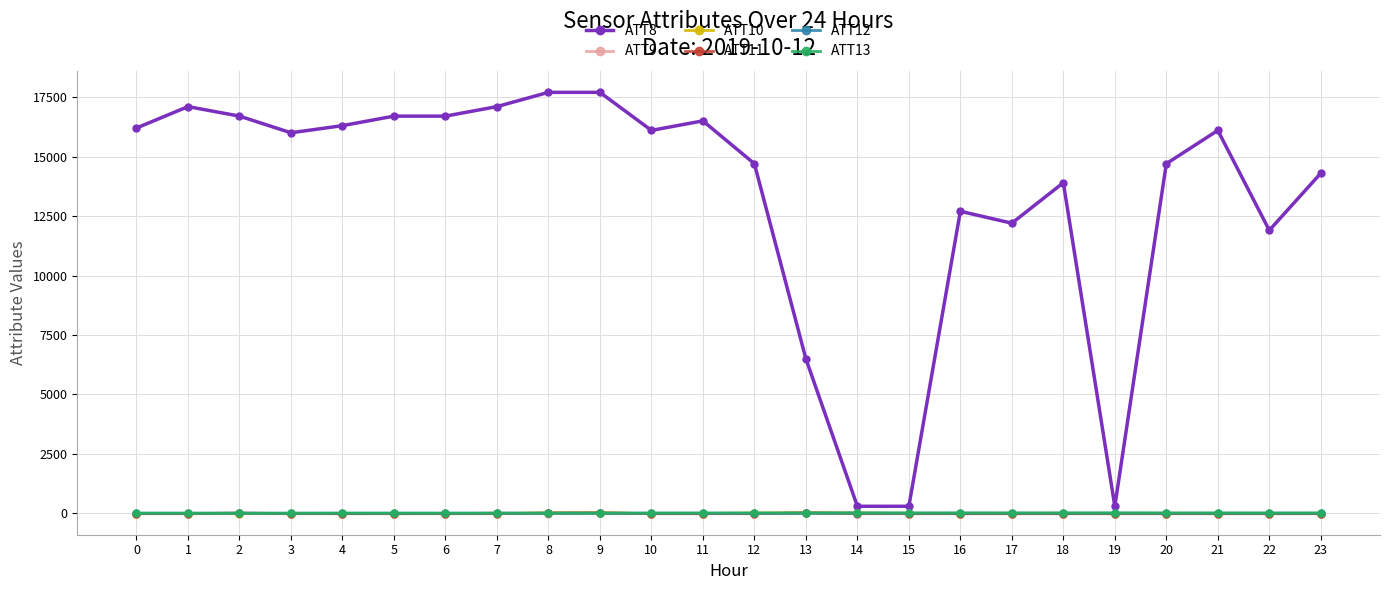

Which series has the largest range (max minus min)?

ATT8